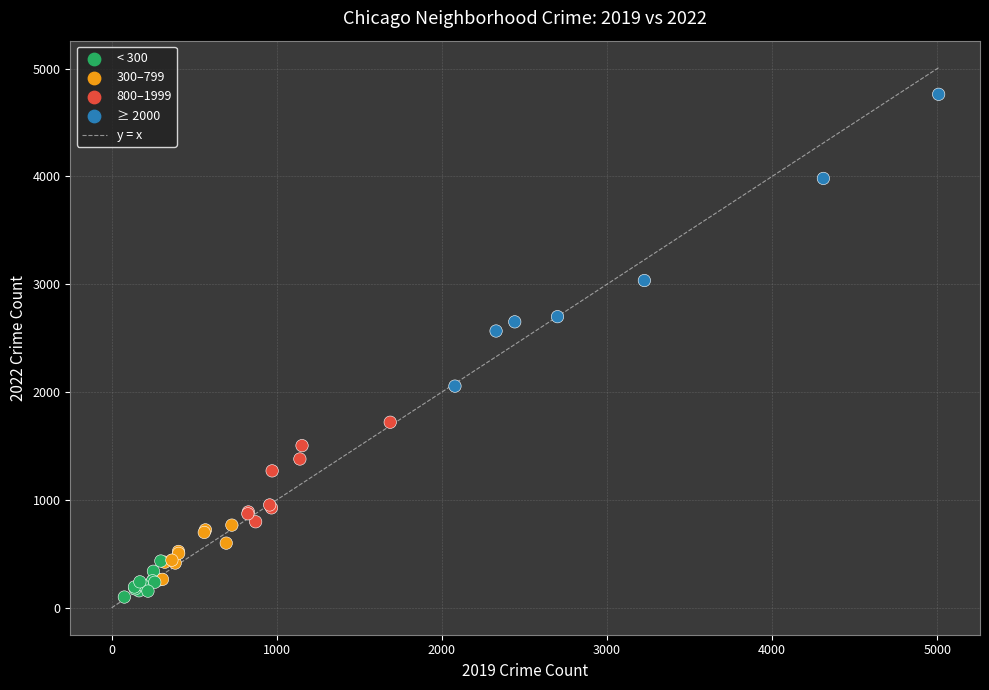

What Y value in the scatter plot is closest to 2430?

2566